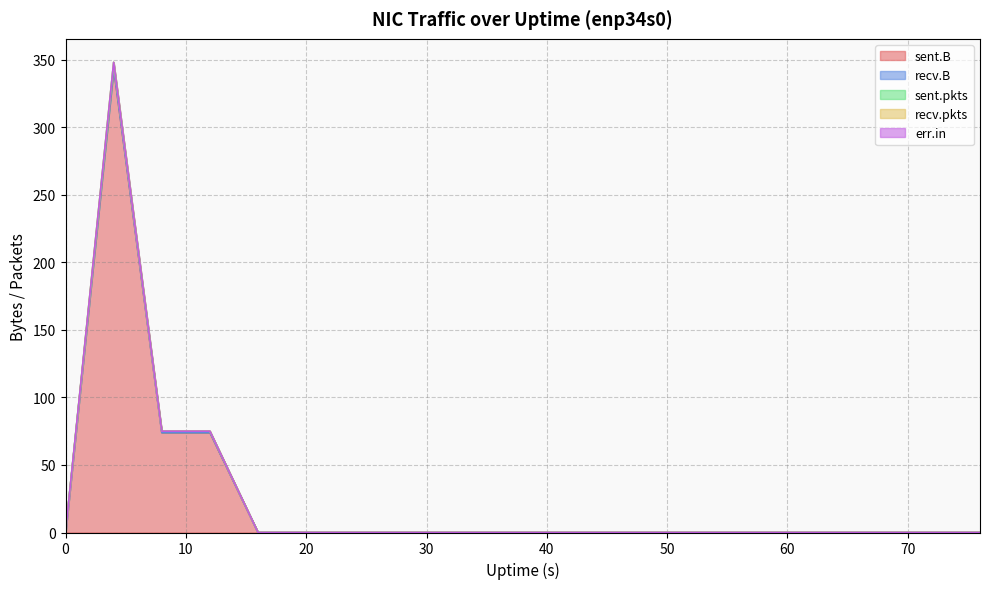

True or false: sent.pkts has a value of 0 at 20.

True